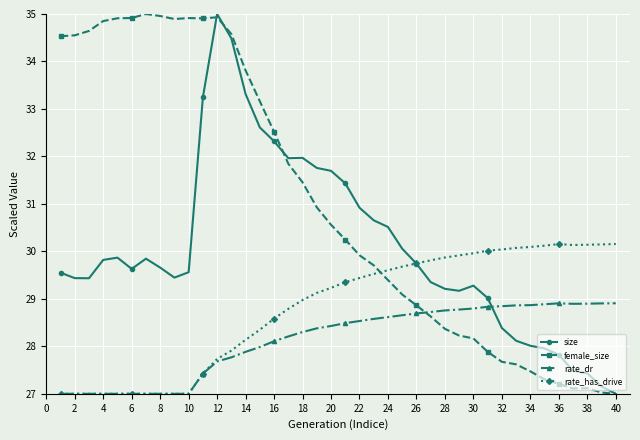

Count the number of data series in this chart.

4